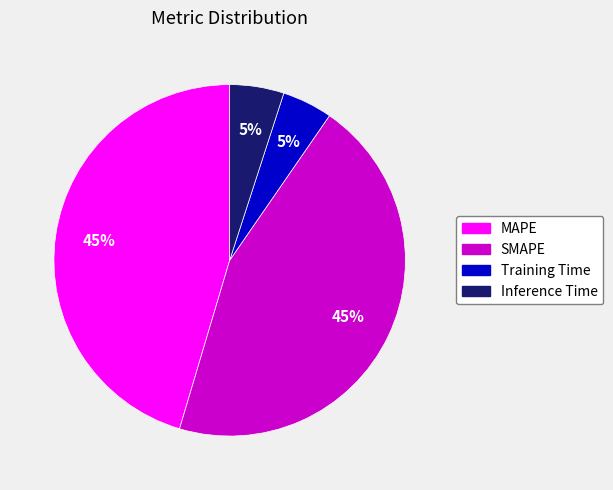

To the nearest percent, what percentage of the pie is Training Time?

5%